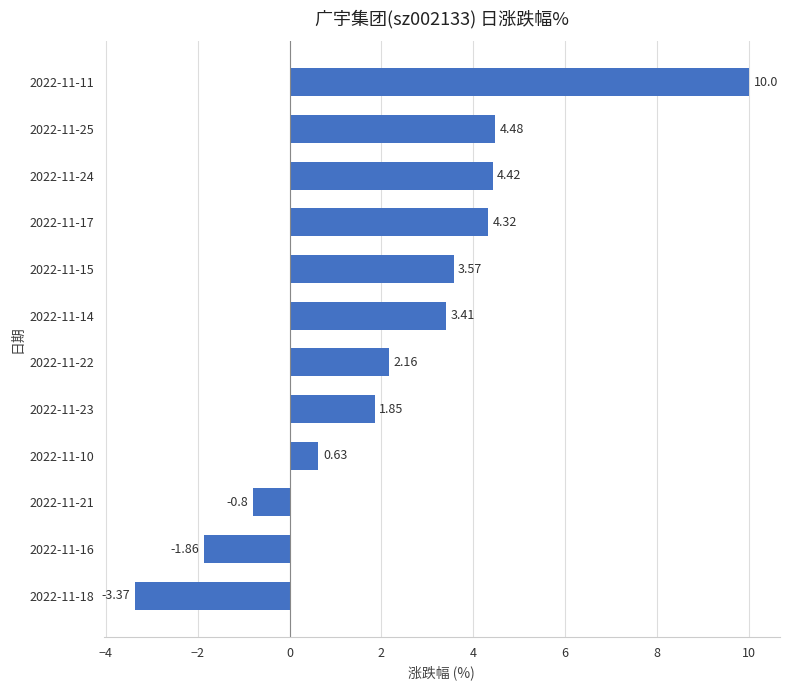

How many negative values are there?

3